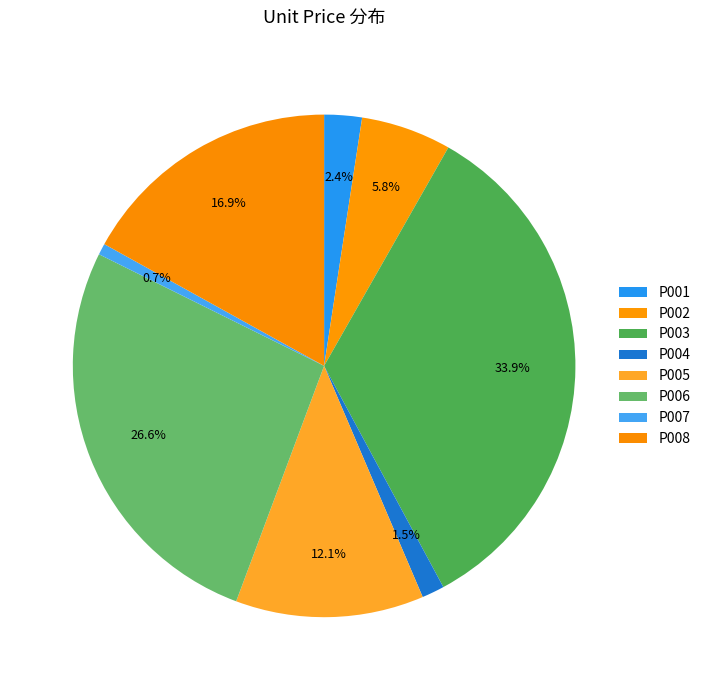

How many slices are in this pie chart?

8